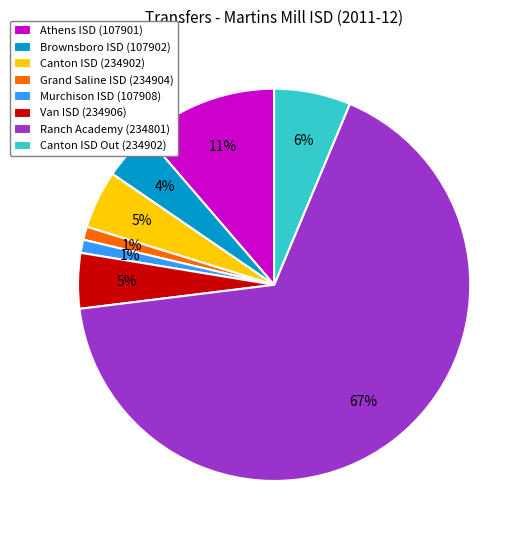

Which slice is the largest?

Ranch Academy (234801)